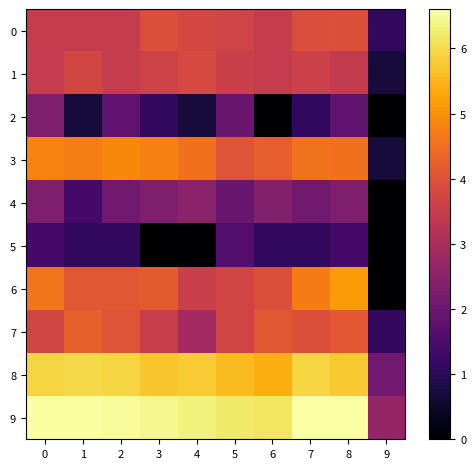

At how many categories does at least one series exceed 1?

10